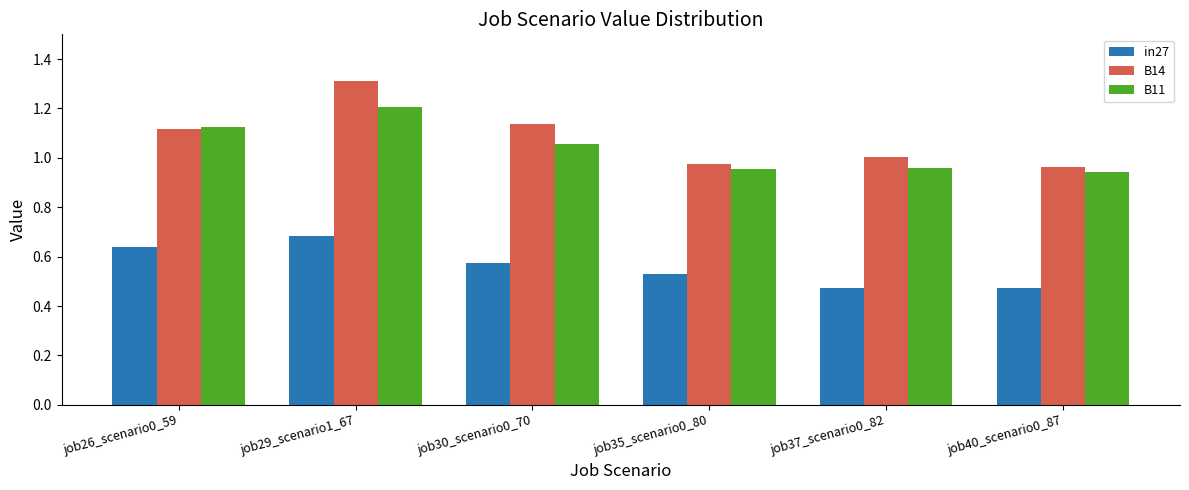

Which series has the largest range (max minus min)?

B14